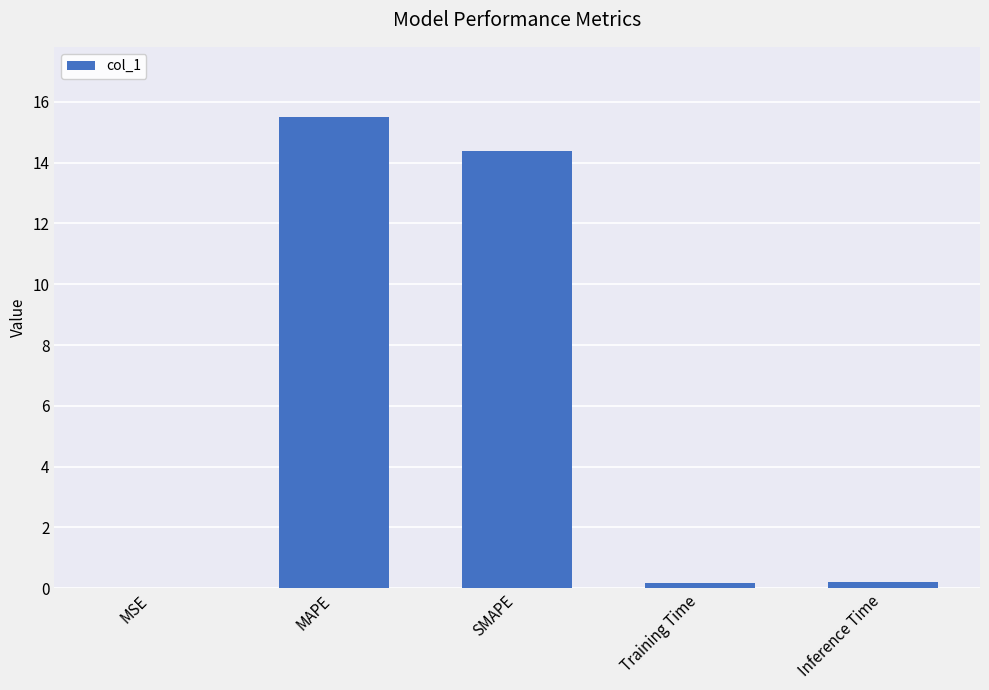

What is the sum of all values?

30.2